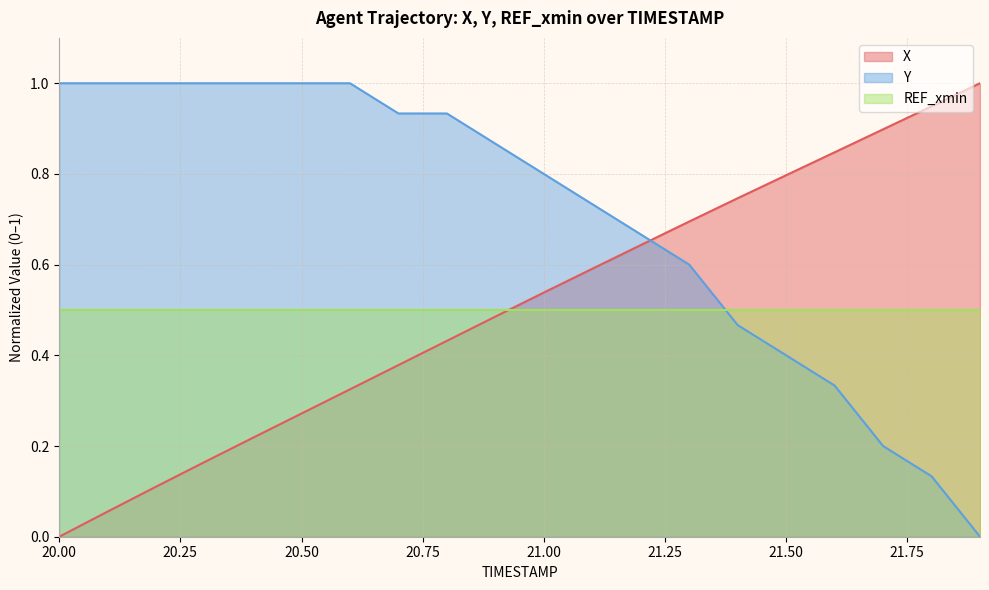

What is the label of the 11th point from the left?

21.0